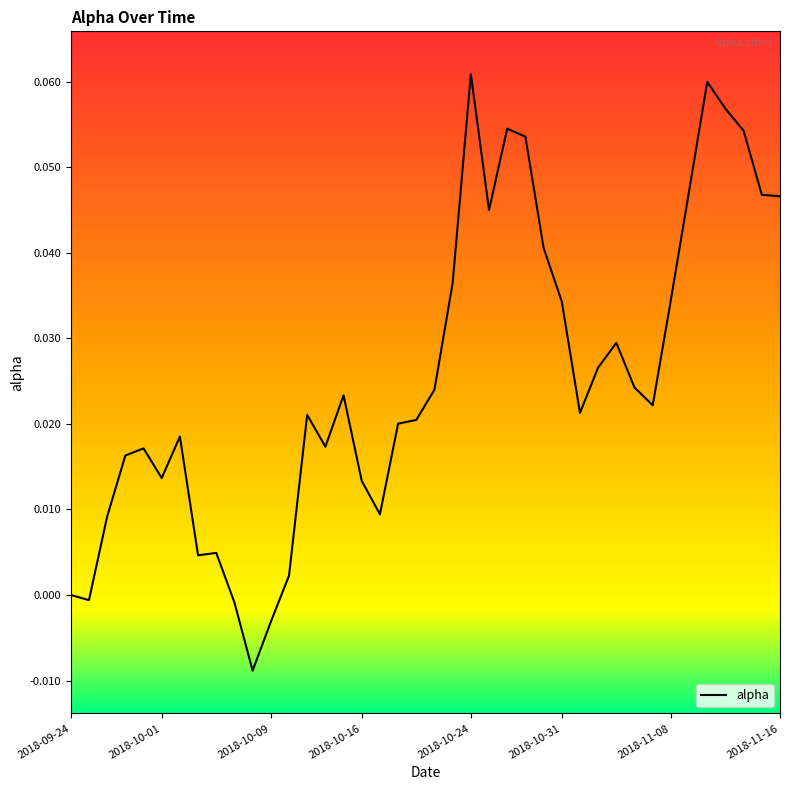

How many lines are shown in the chart?

1